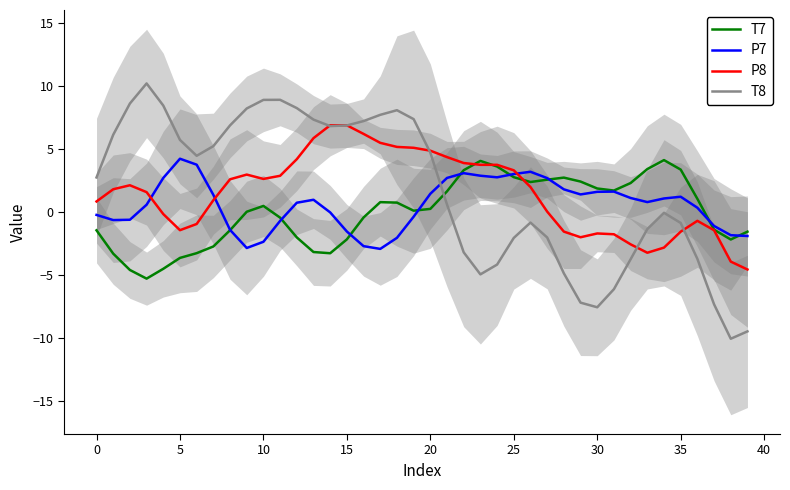

What is the minimum value for T7?

-5.3